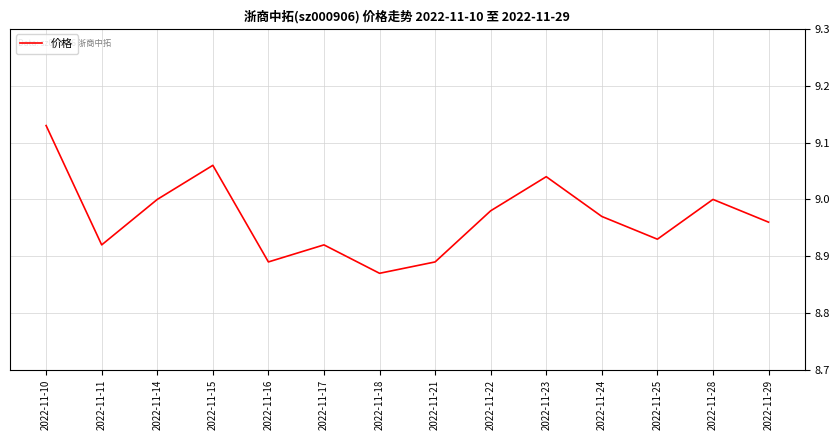

Approximately how many times larger is the value at 2022-11-21 compared to 2022-11-11?

1.0